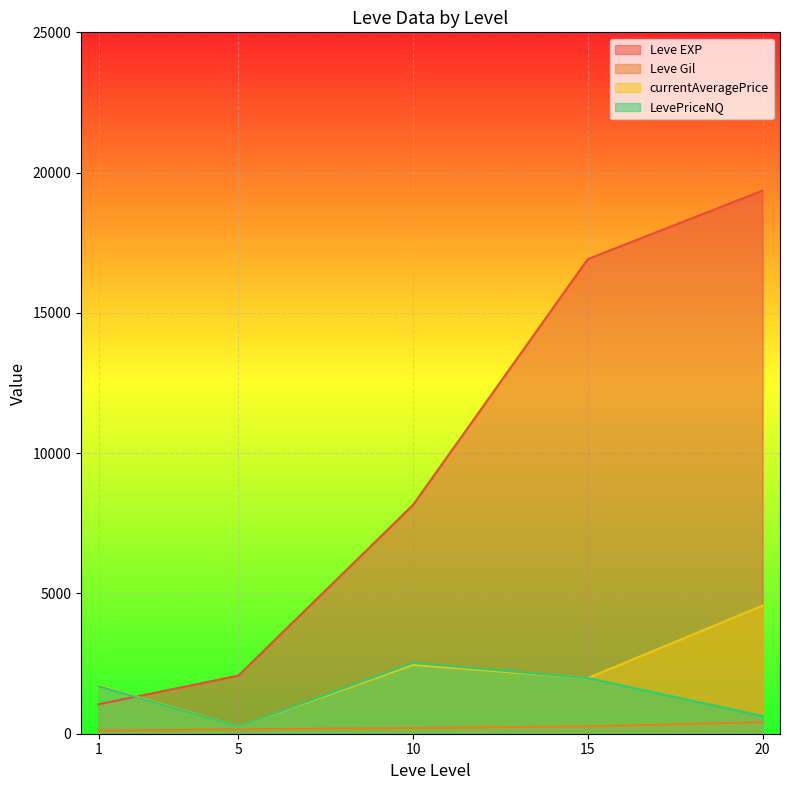

Where does the Leve EXP series first go above 6880?

10